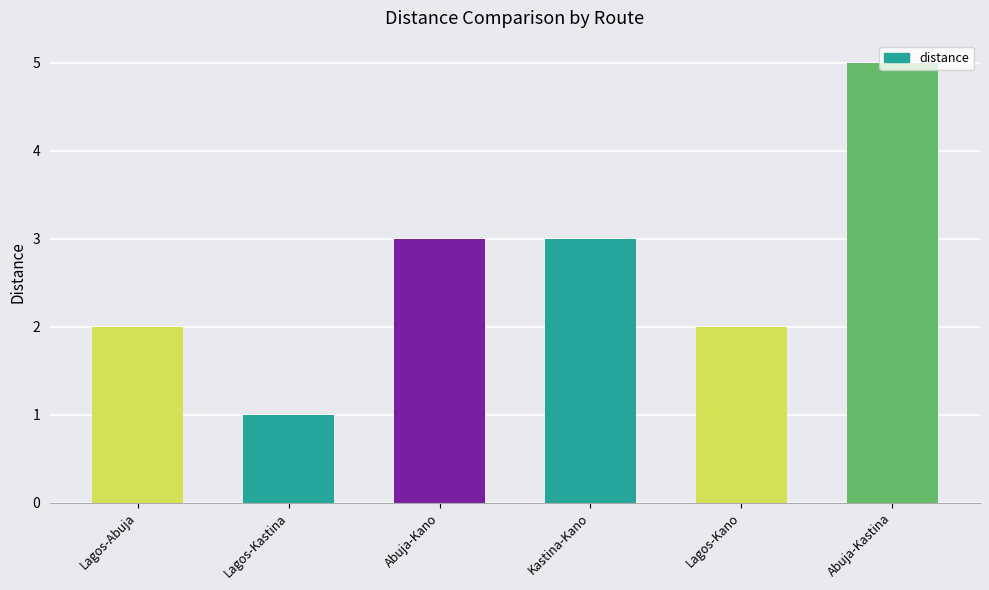

What is the difference between the maximum and second lowest values?

3